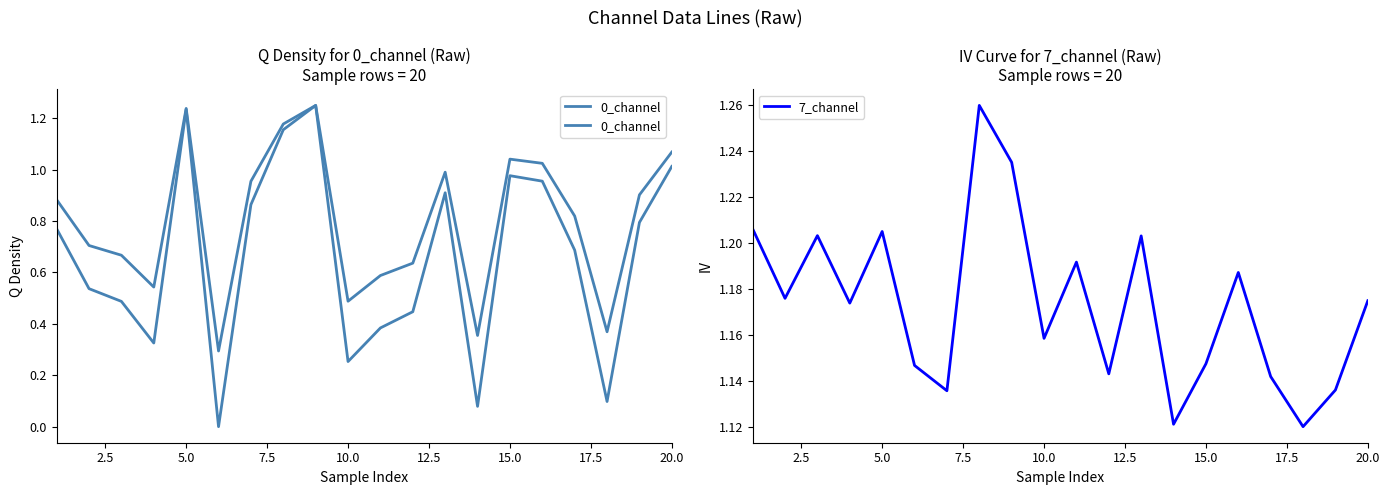

The 7_channel series shows 1.7 at 5.0. True or false?

False